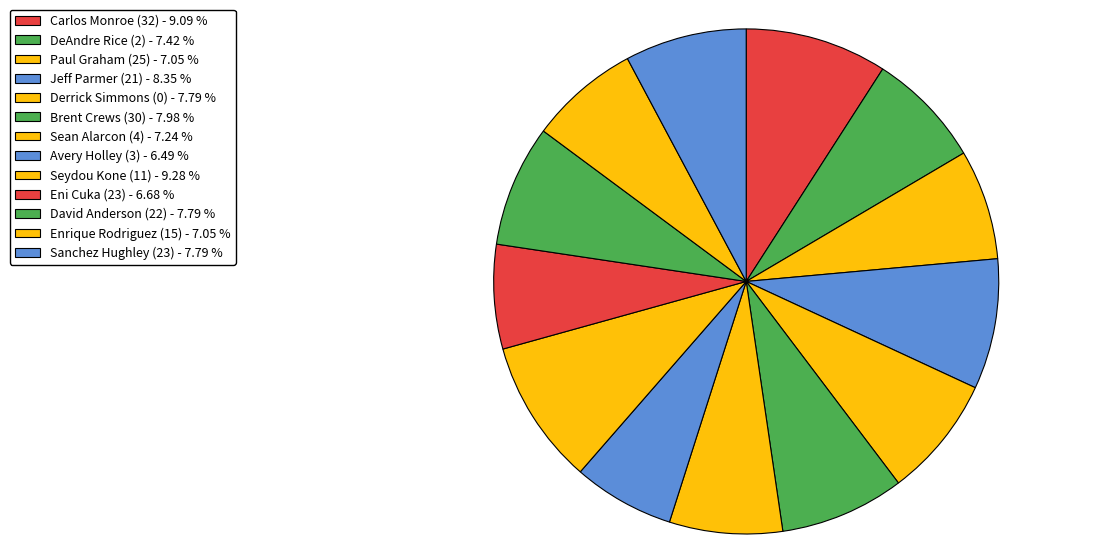

What is the total percentage of Sanchez Hughley (23) and Enrique Rodriguez (15)?

14.8%